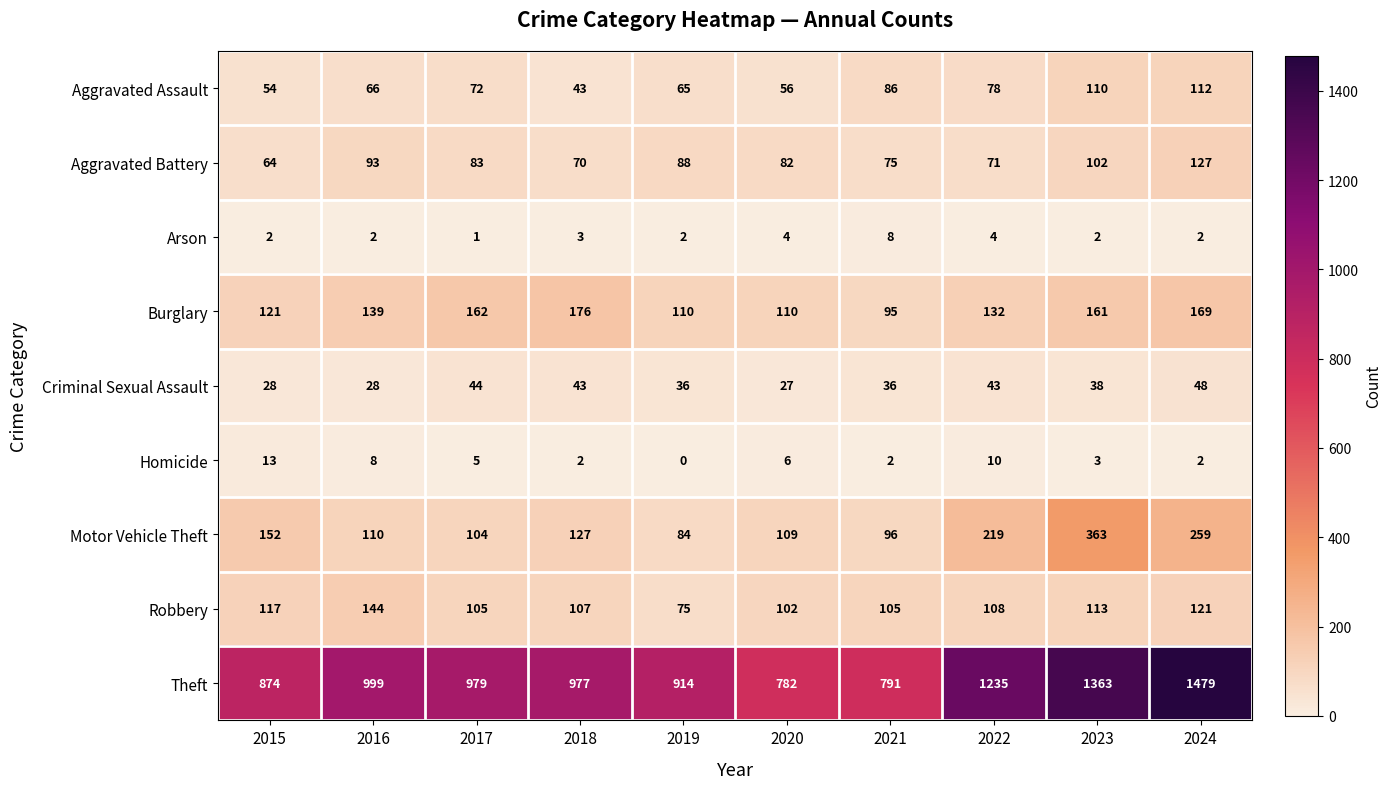

What is the difference between the highest and lowest values at 2019?

914